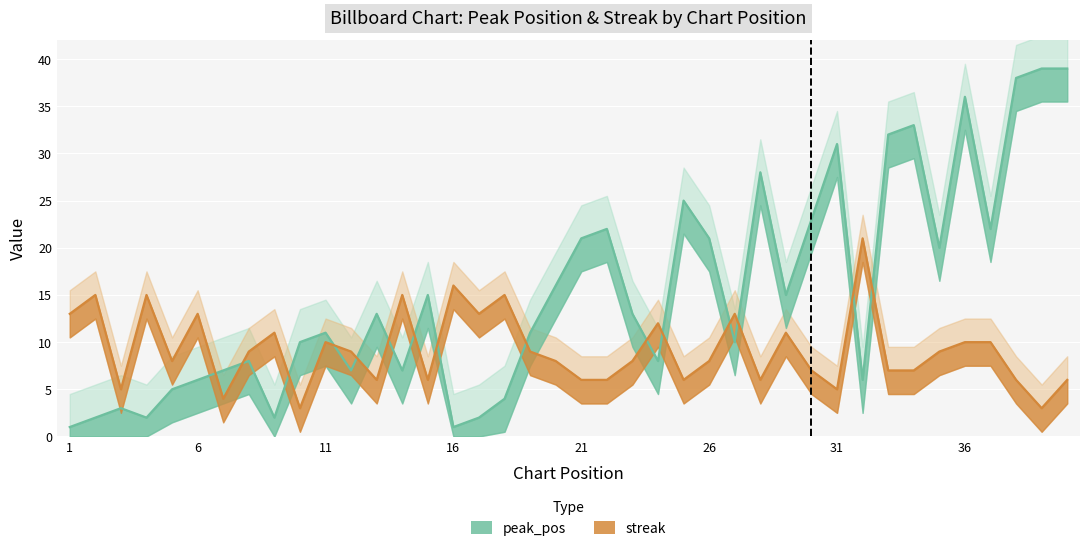

Which label corresponds to the largest value in the chart?

39